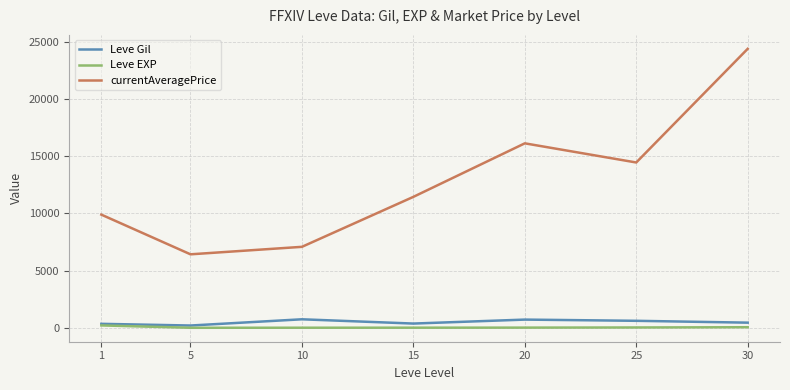

What is the difference between the maximum and minimum values in the Leve Gil series?

545.0